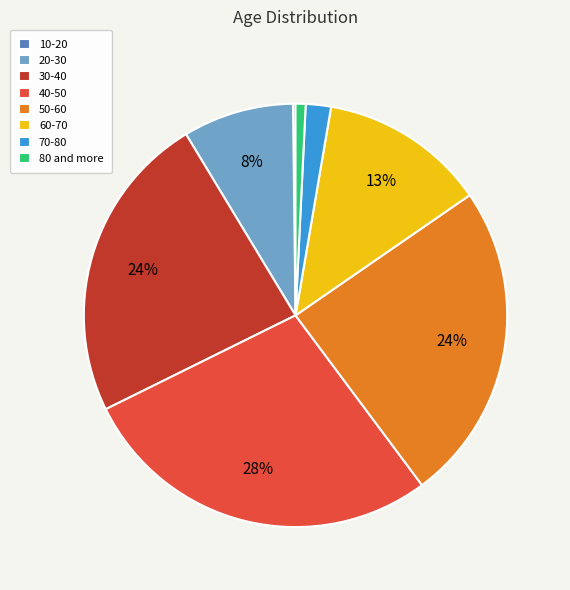

Between 50-60 and 60-70, which is larger?

50-60